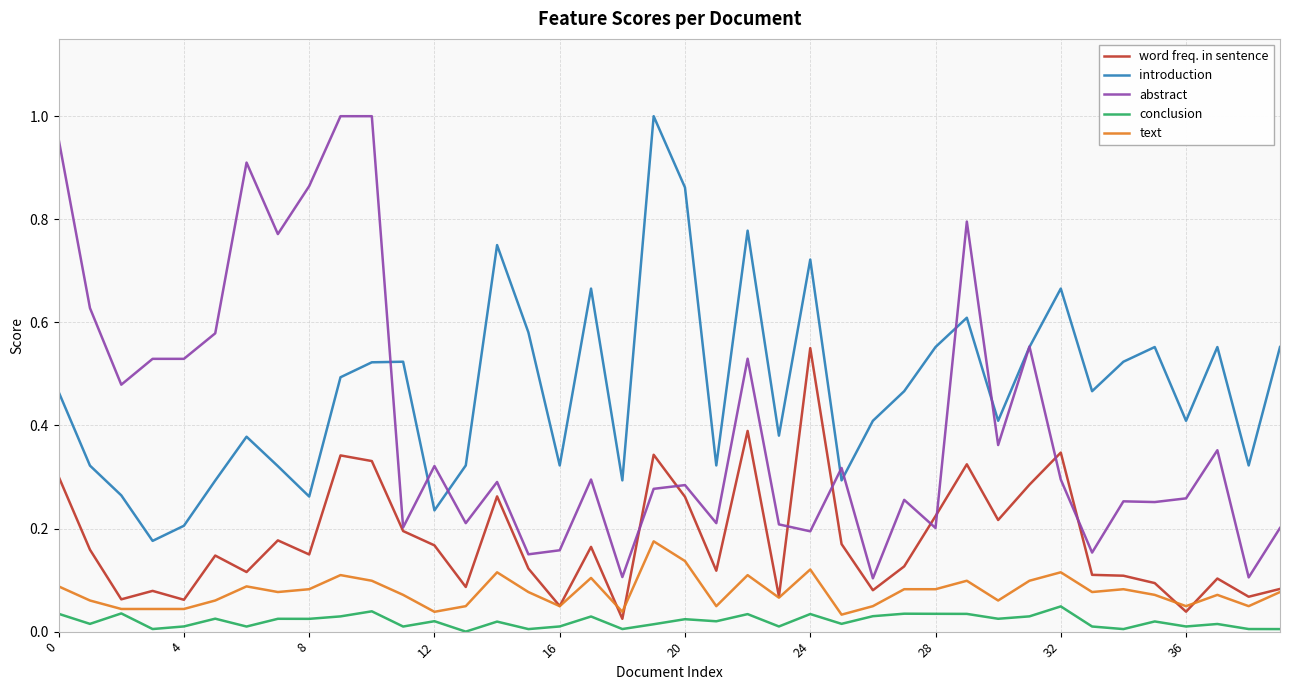

Which series has the largest total across all categories?

introduction